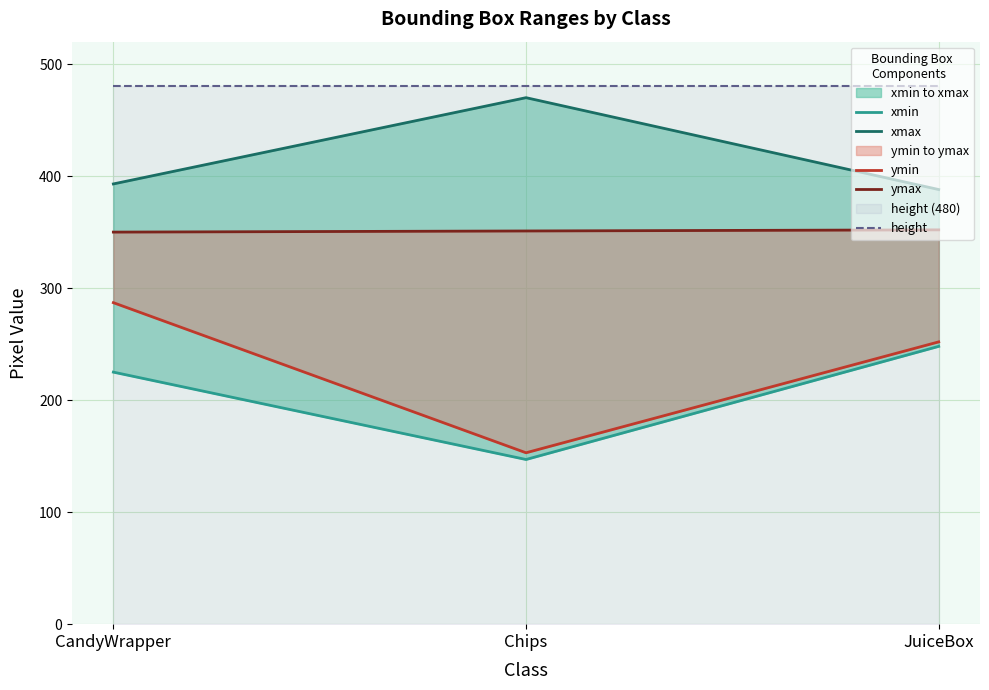

Does the chart have visible grid lines?

Yes